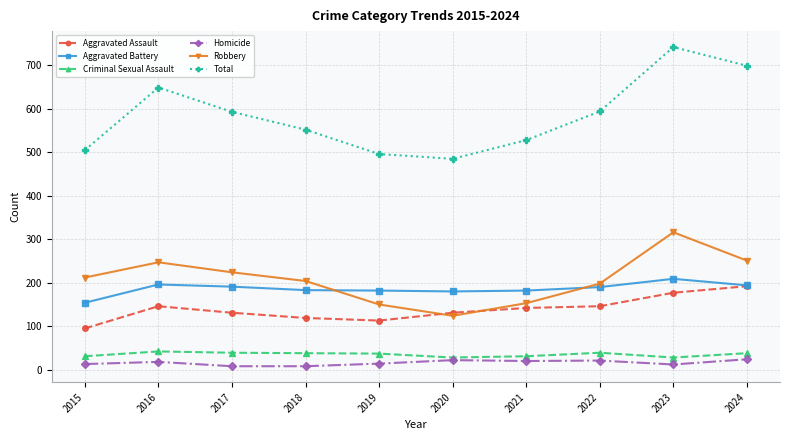

Where does the Criminal Sexual Assault series first go above 38?

2016